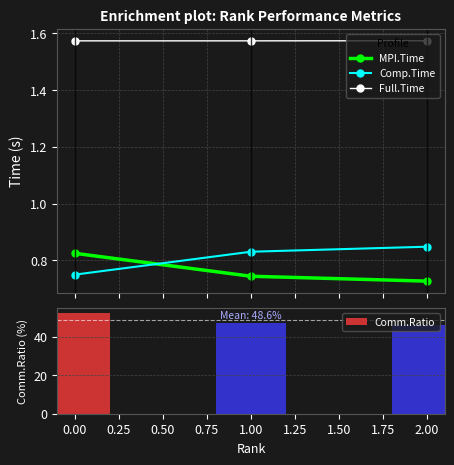

What are all the series names shown in the legend?

MPI.Time, Comp.Time, Full.Time, Comm.Ratio